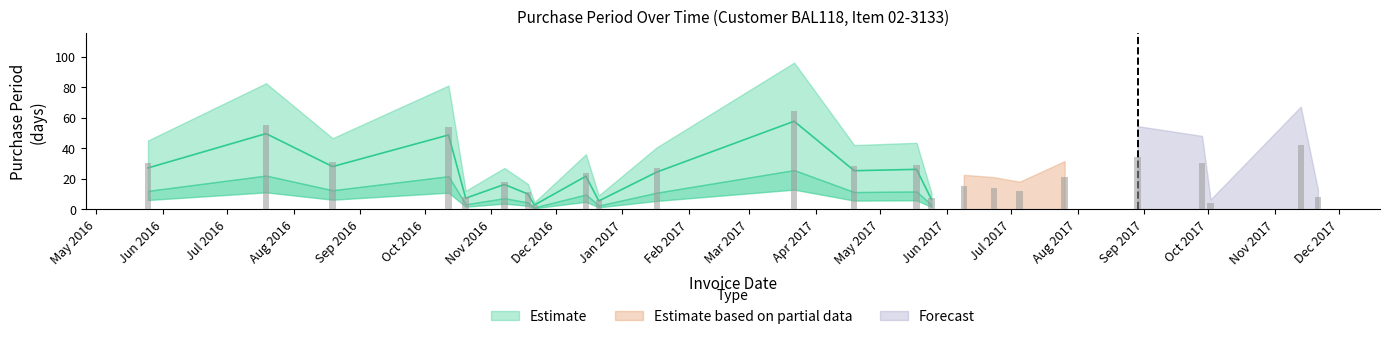

What is the difference between the maximum and minimum values?

61